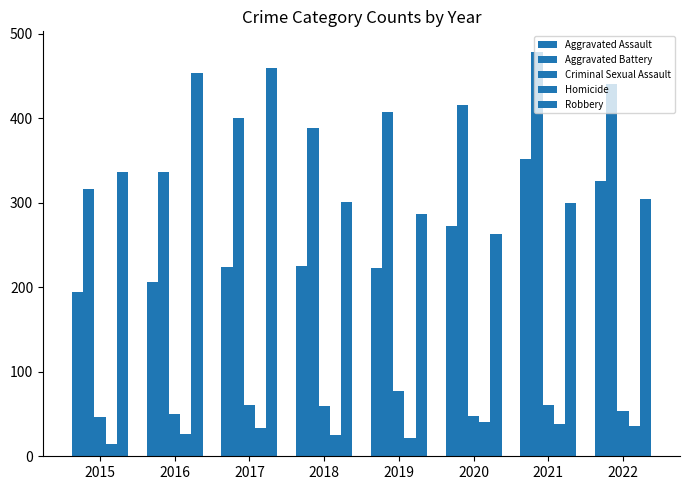

At which label does Homicide reach its peak?

2020